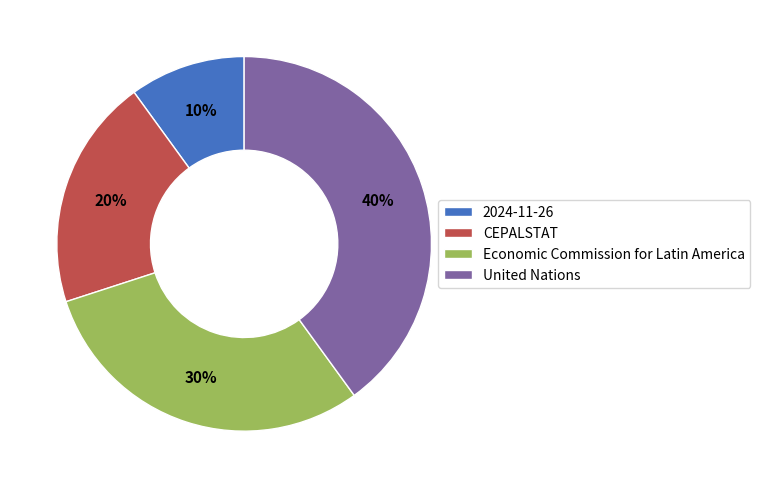

Combined, do CEPALSTAT and United Nations account for over 50%?

Yes